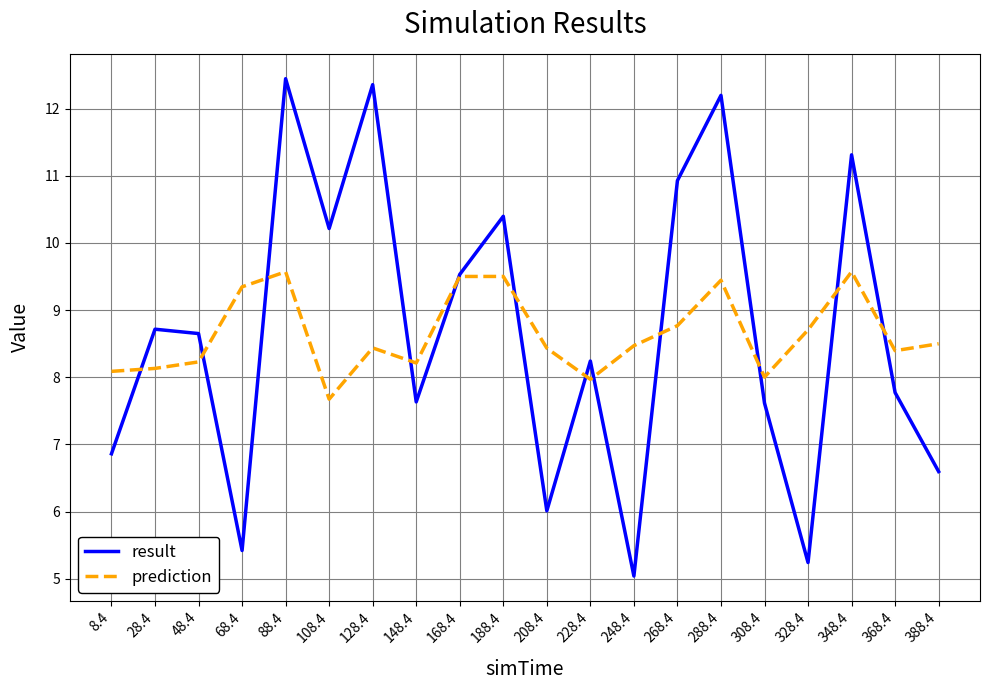

What is the total value across all series at 8.4?

14.9